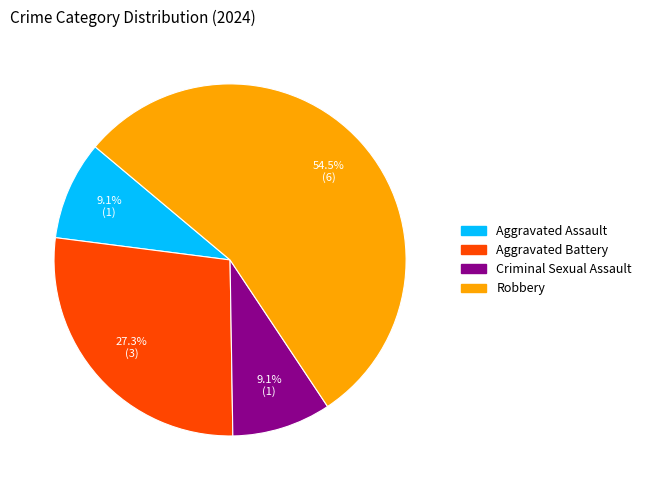

What is the majority slice?

Robbery